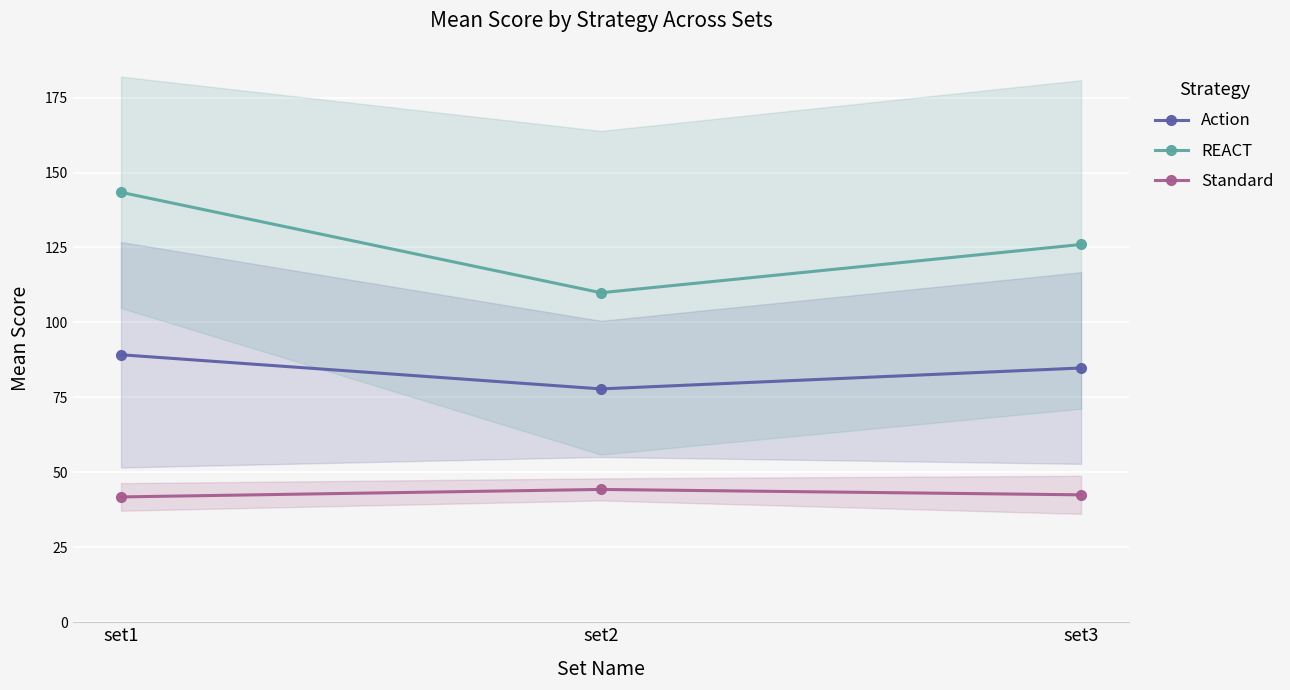

How many Standard values are between 41 and 44?

2